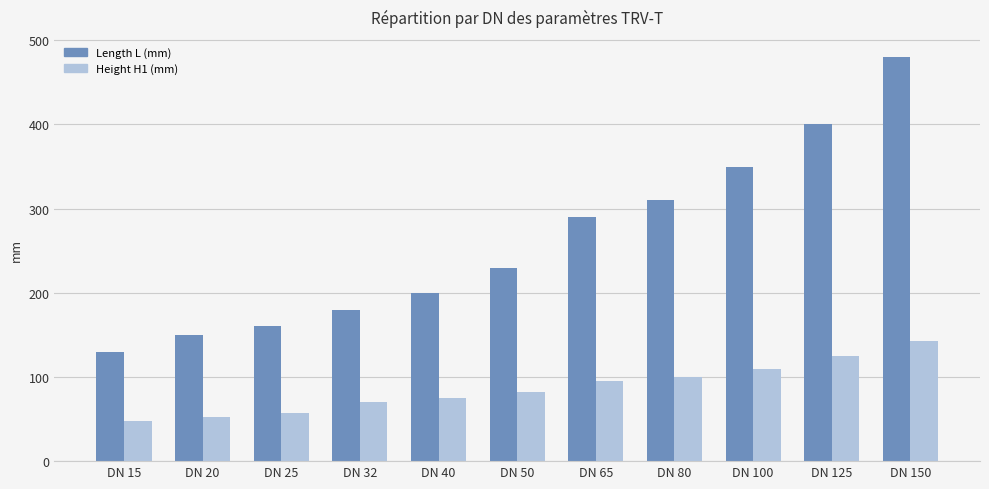

What is the sum of all Length L (mm) values?

2880.0